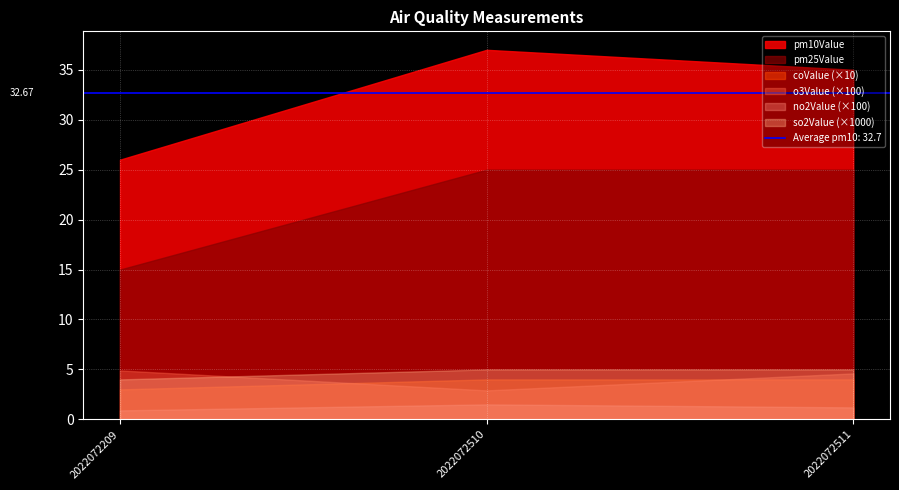

Between 2022072209 and 2022072511, which series saw the biggest shift?

pm25Value